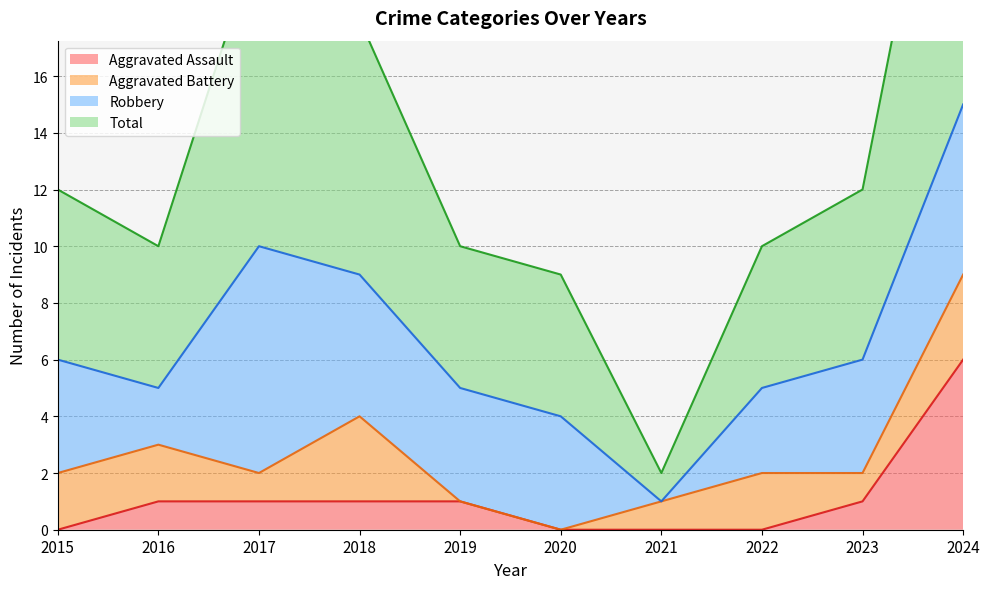

True or false: Total and Aggravated Assault intersect in this chart.

False